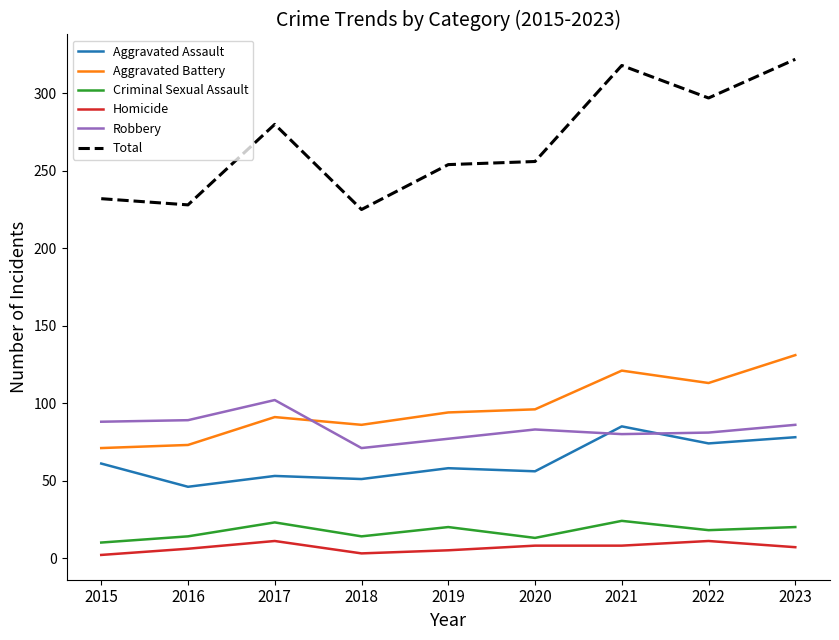

The value of Aggravated Assault at 2017 is 53. True or false?

True